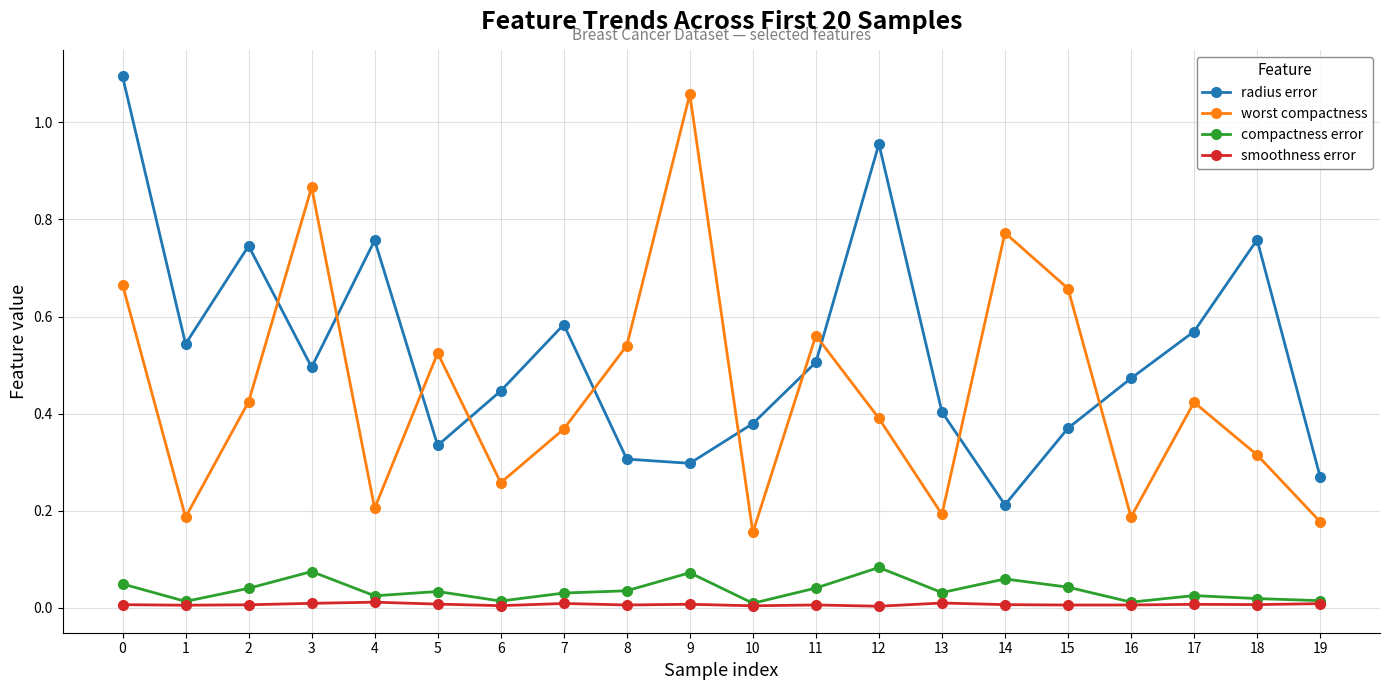

After their last crossing, which series has the higher values: worst compactness or radius error?

radius error